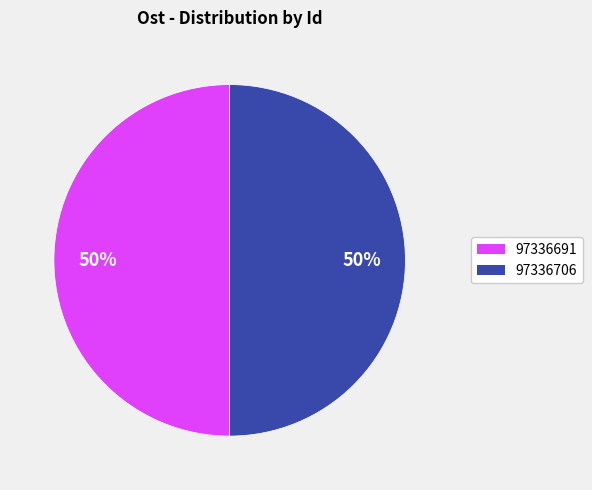

To the nearest percent, what percentage of the pie is 97336706?

50%